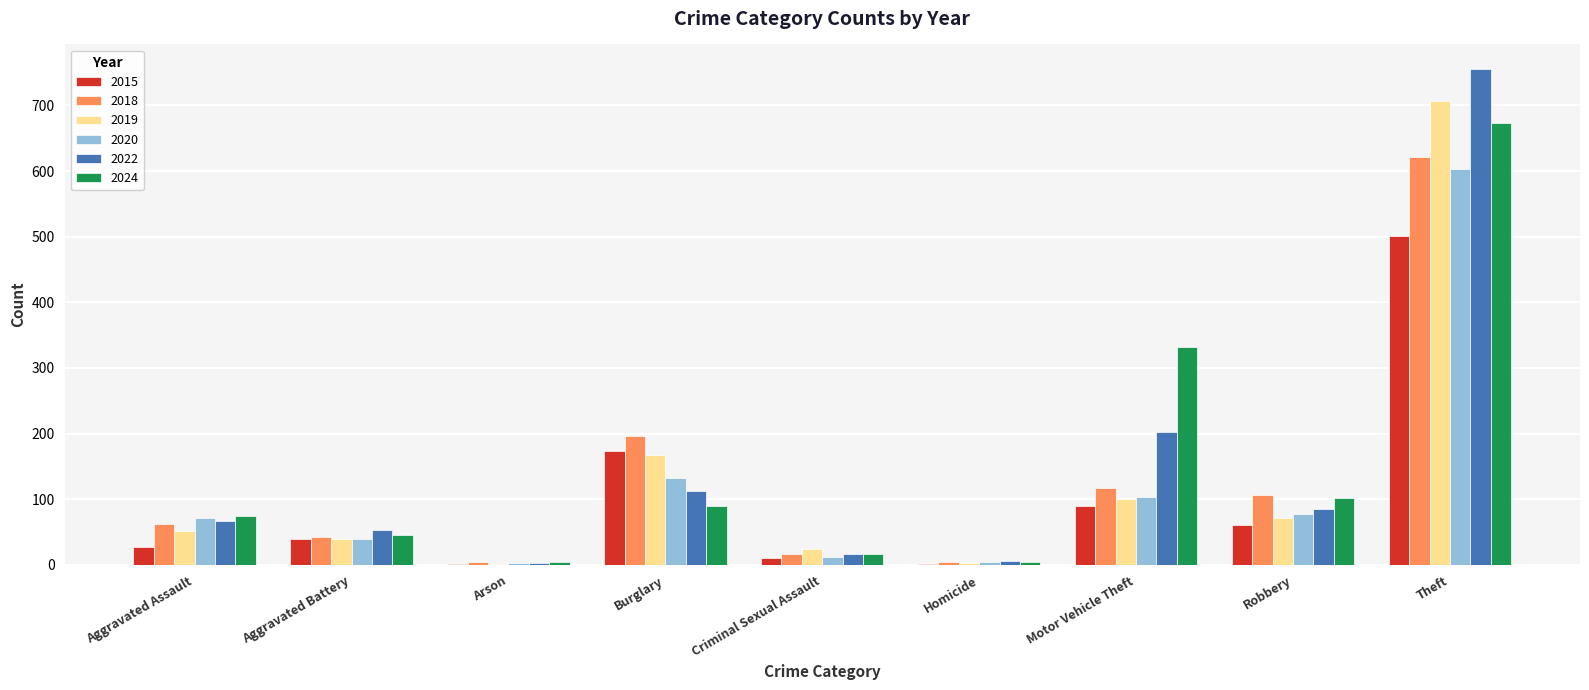

What is the difference between the 2024 values at Robbery and Criminal Sexual Assault?

85